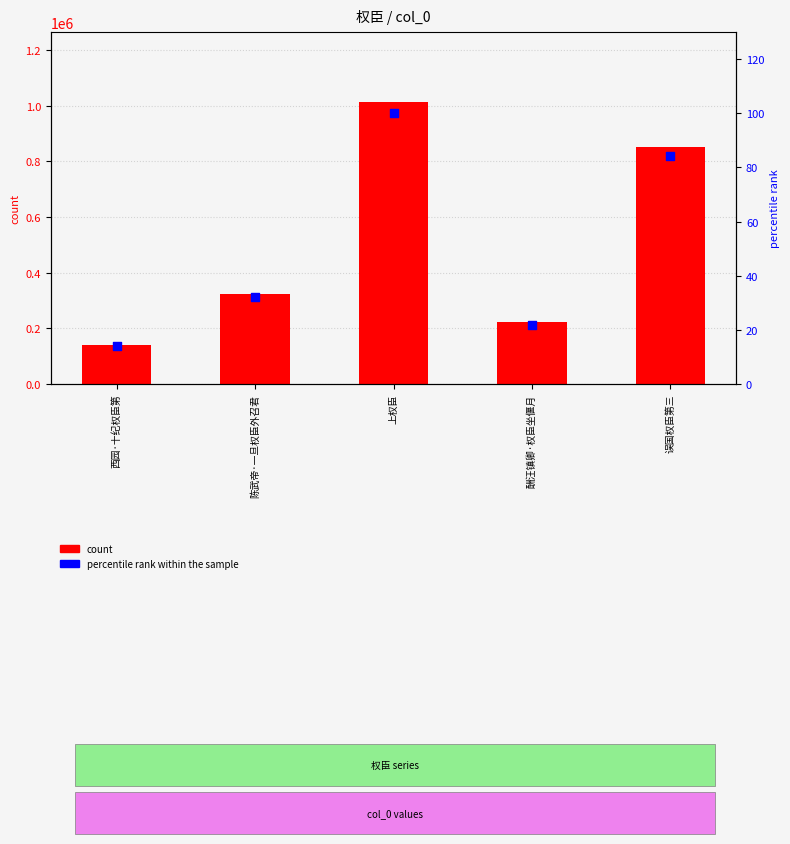

Which series contains the highest Y value?

count